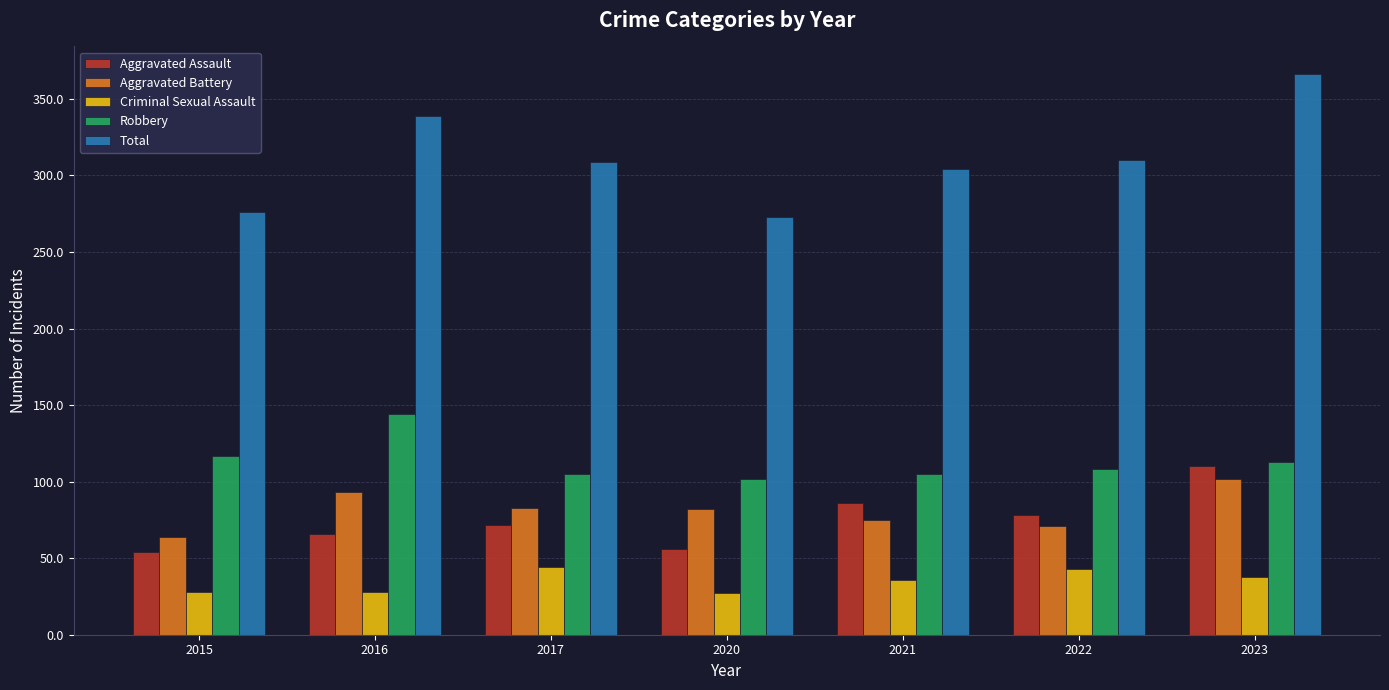

At which category is the sum across all series the highest?

2023